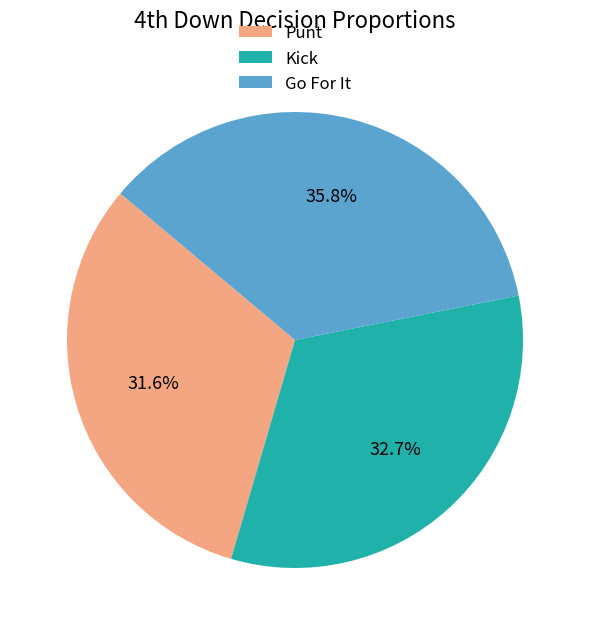

Does Go For It represent more than half of the total?

No